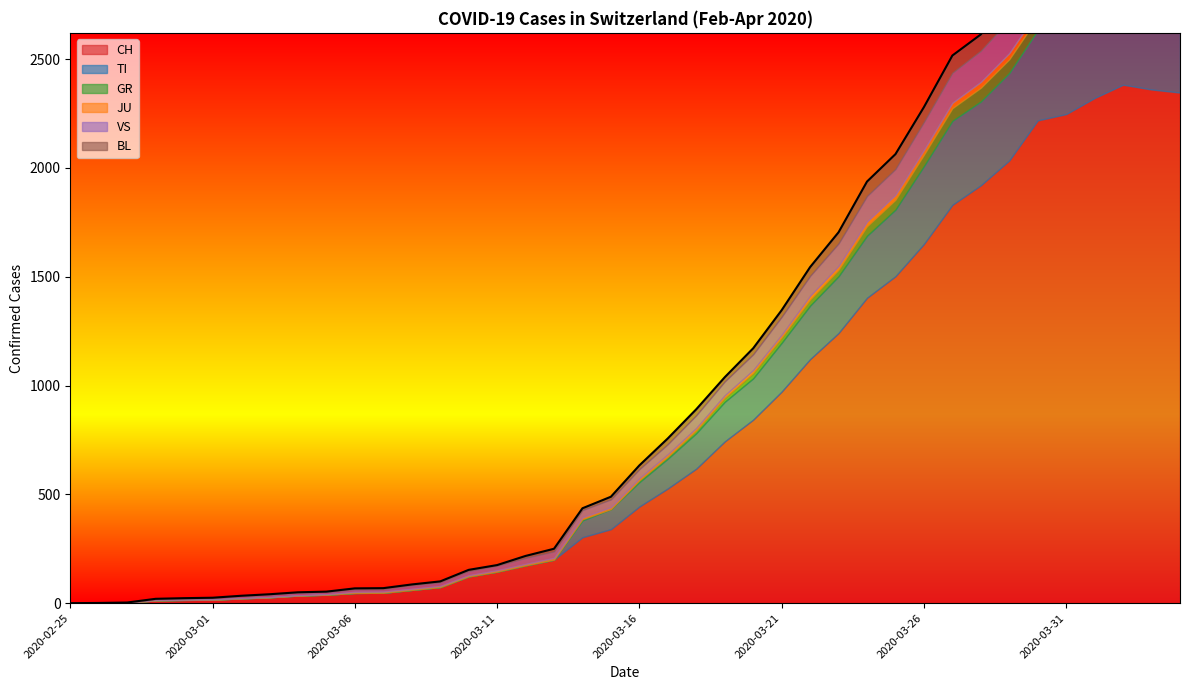

How many positive values does the TI series have?

22